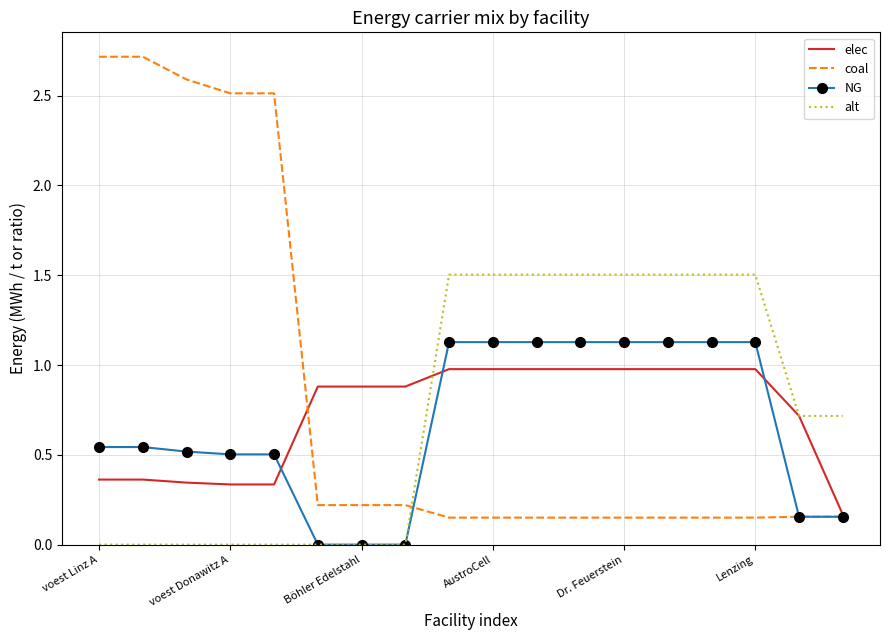

List the series in order of their peak value, highest first.

coal, alt, NG, elec